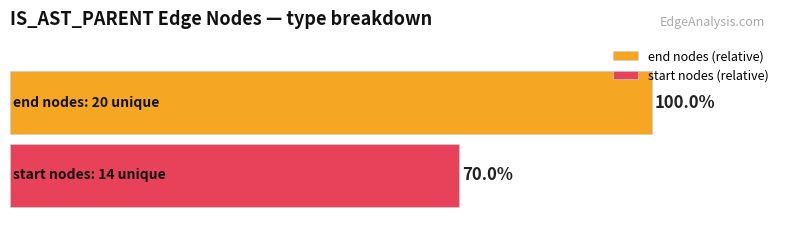

Rank the series by their maximum value, from highest to lowest.

end nodes (relative), start nodes (relative)